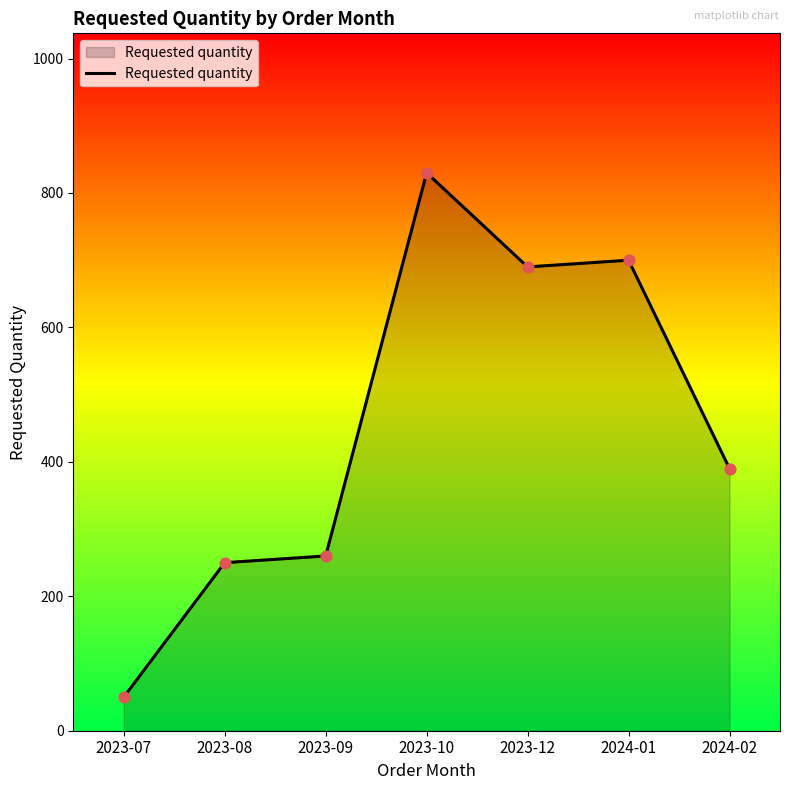

Between 2024-02 and 2024-01, which is larger?

2024-01